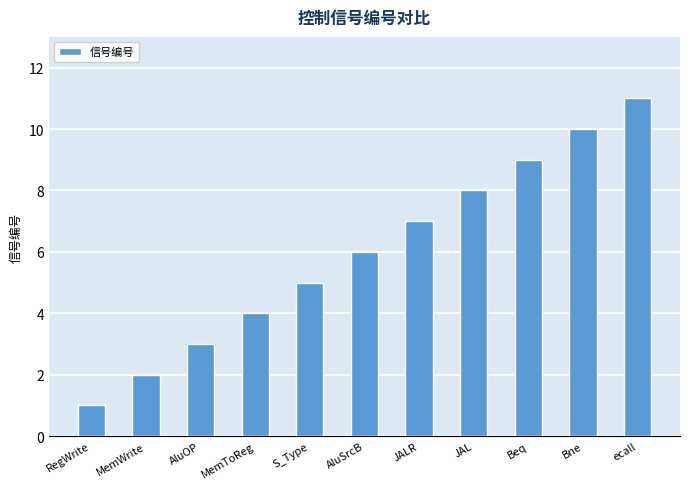

Count the number of categories in the chart.

11